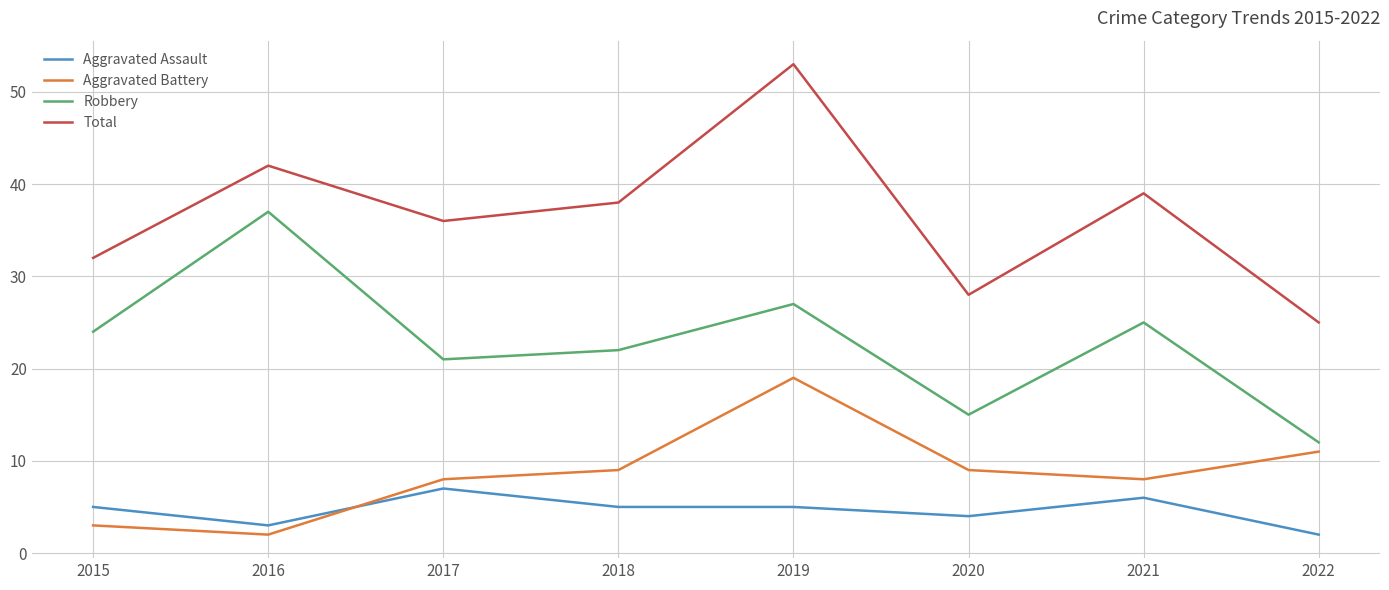

True or false: Total and Aggravated Assault cross at least once.

False